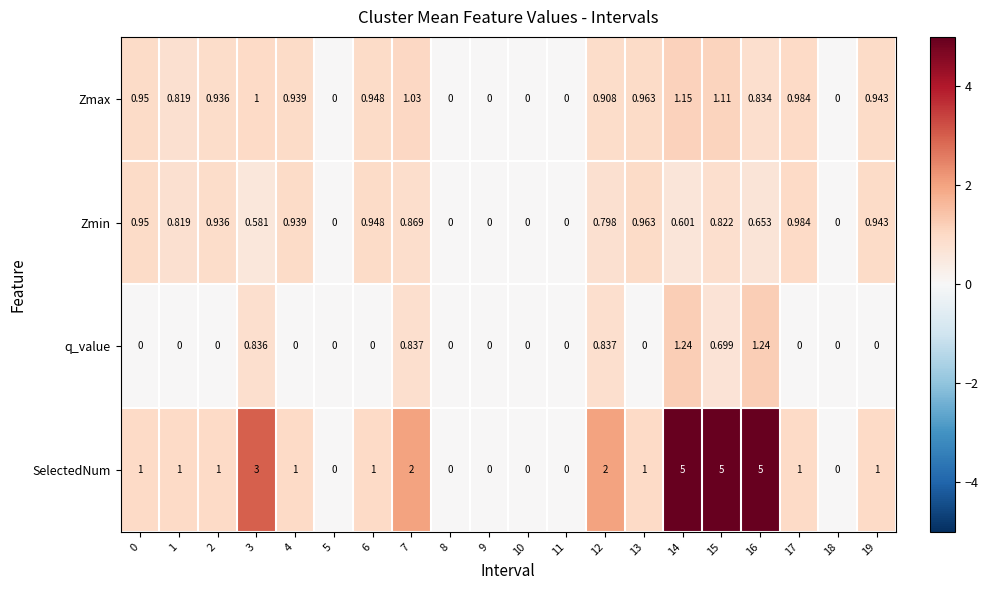

How many values in the q_value series exceed 0?

6